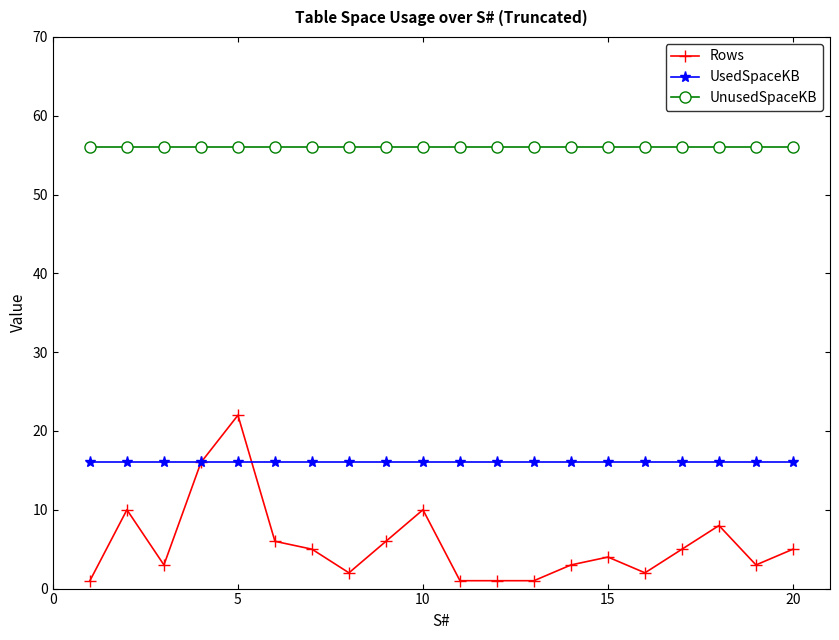

At how many categories does at least one series exceed 20?

20